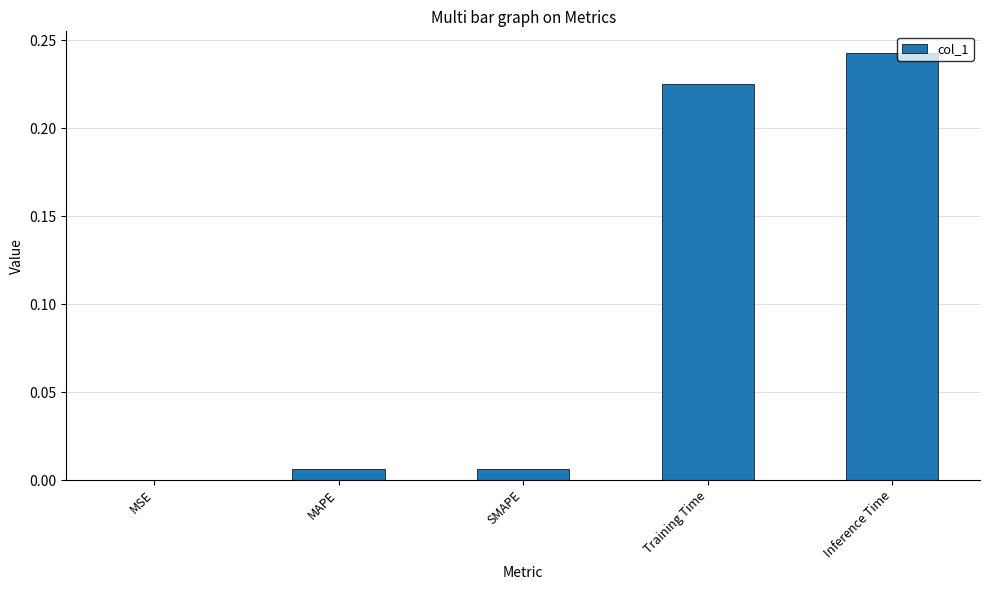

What is the sum of all values?

0.5